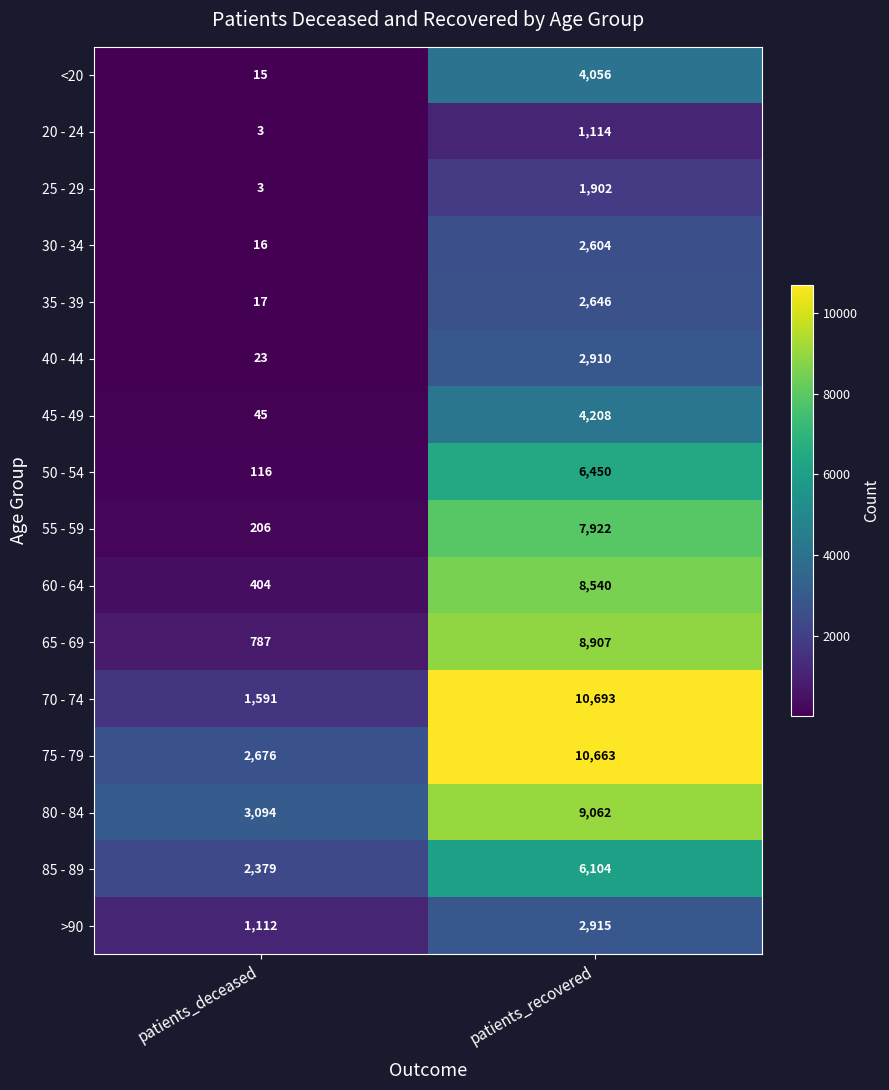

Rank the series by their maximum value, from highest to lowest.

70 - 74, 75 - 79, 80 - 84, 65 - 69, 60 - 64, 55 - 59, 50 - 54, 85 - 89, 45 - 49, <20, >90, 40 - 44, 35 - 39, 30 - 34, 25 - 29, 20 - 24